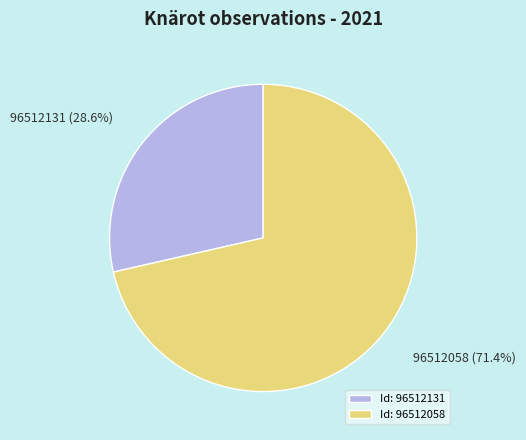

What portion of the pie excludes 96512131?

71.4%